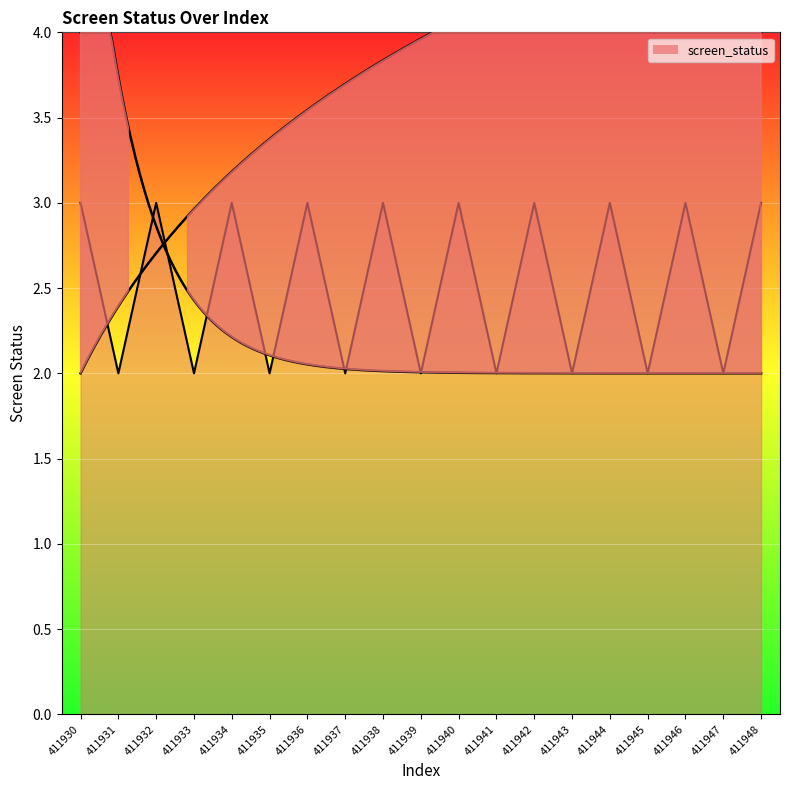

Reading right to left, transcribe all the data shown in this chart.

3	2	3	2	3	2	3	2	3	2	3	2	3	2	3	2	3	2	3